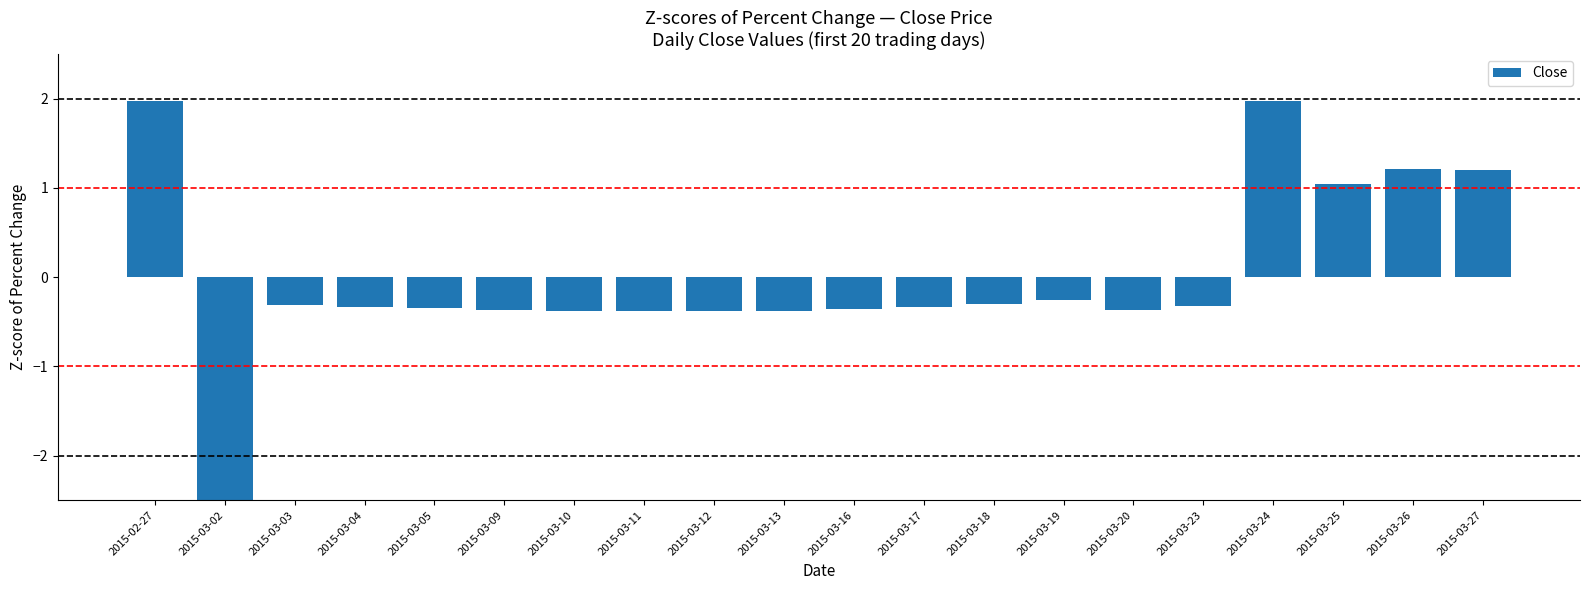

The value at 2015-03-23 is -0.1. True or false?

False